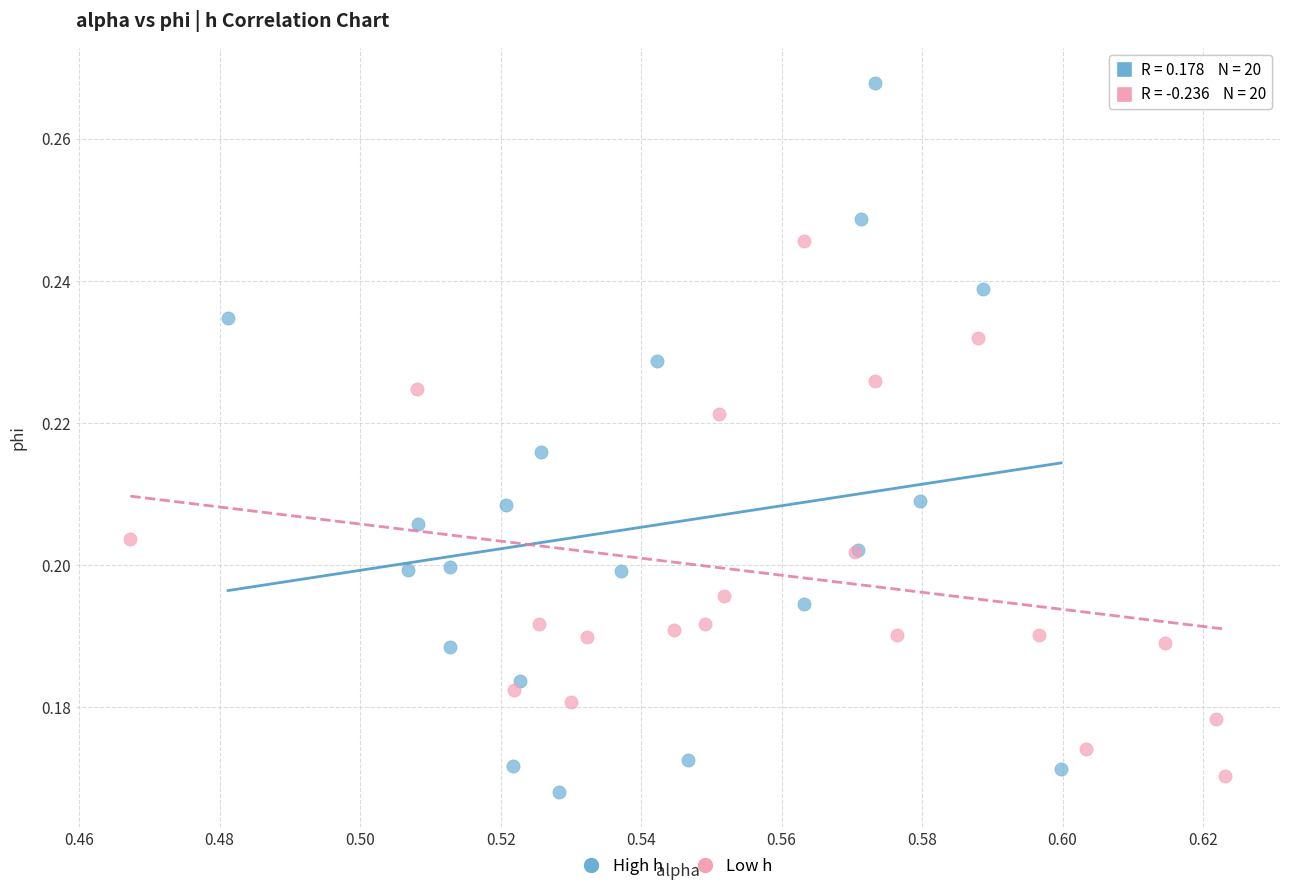

What are all the series names shown in the legend?

High h, Low h